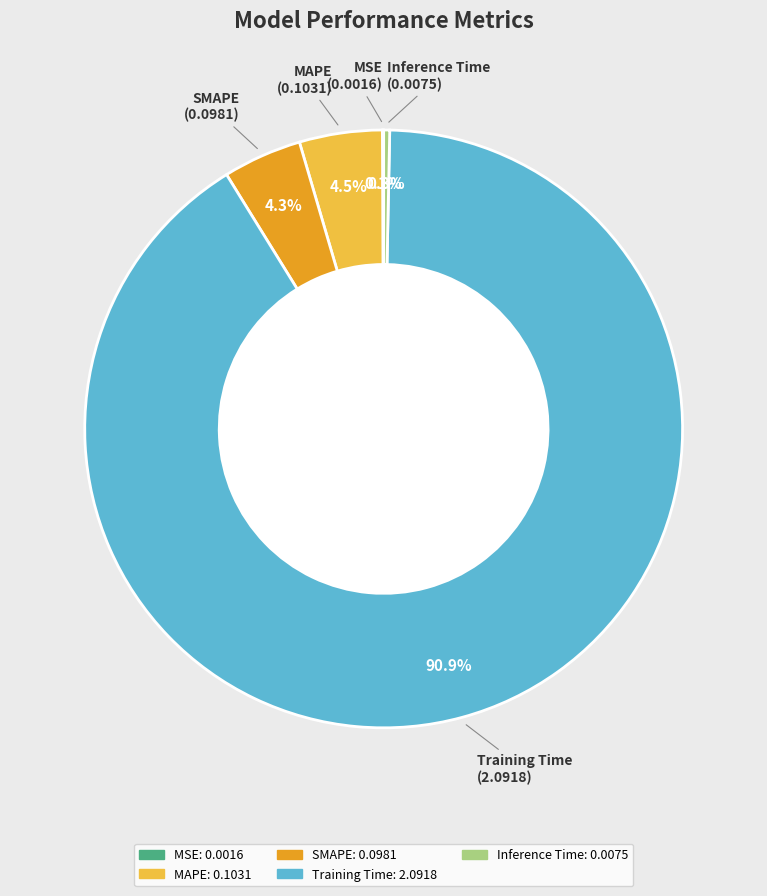

Which has a higher value, MAPE or Inference Time?

MAPE